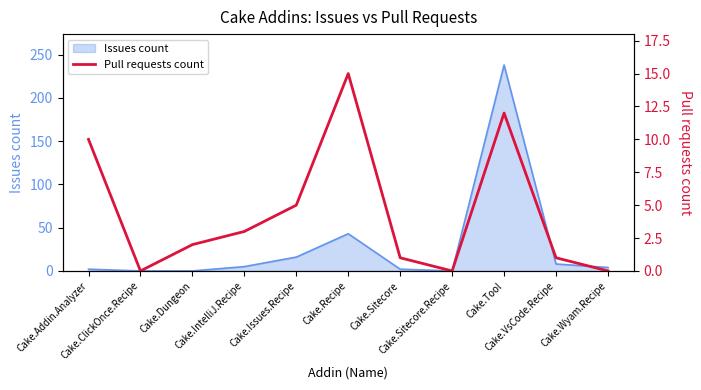

What is the sum of all values?

49